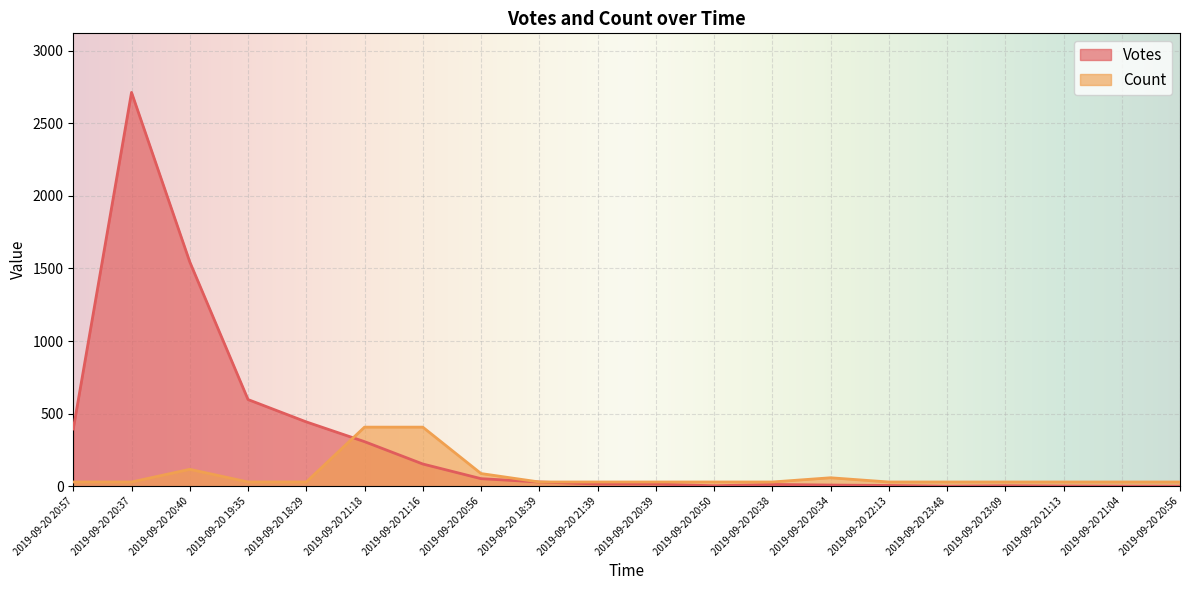

What is the difference between the second highest and minimum values in the Count series?

377.9